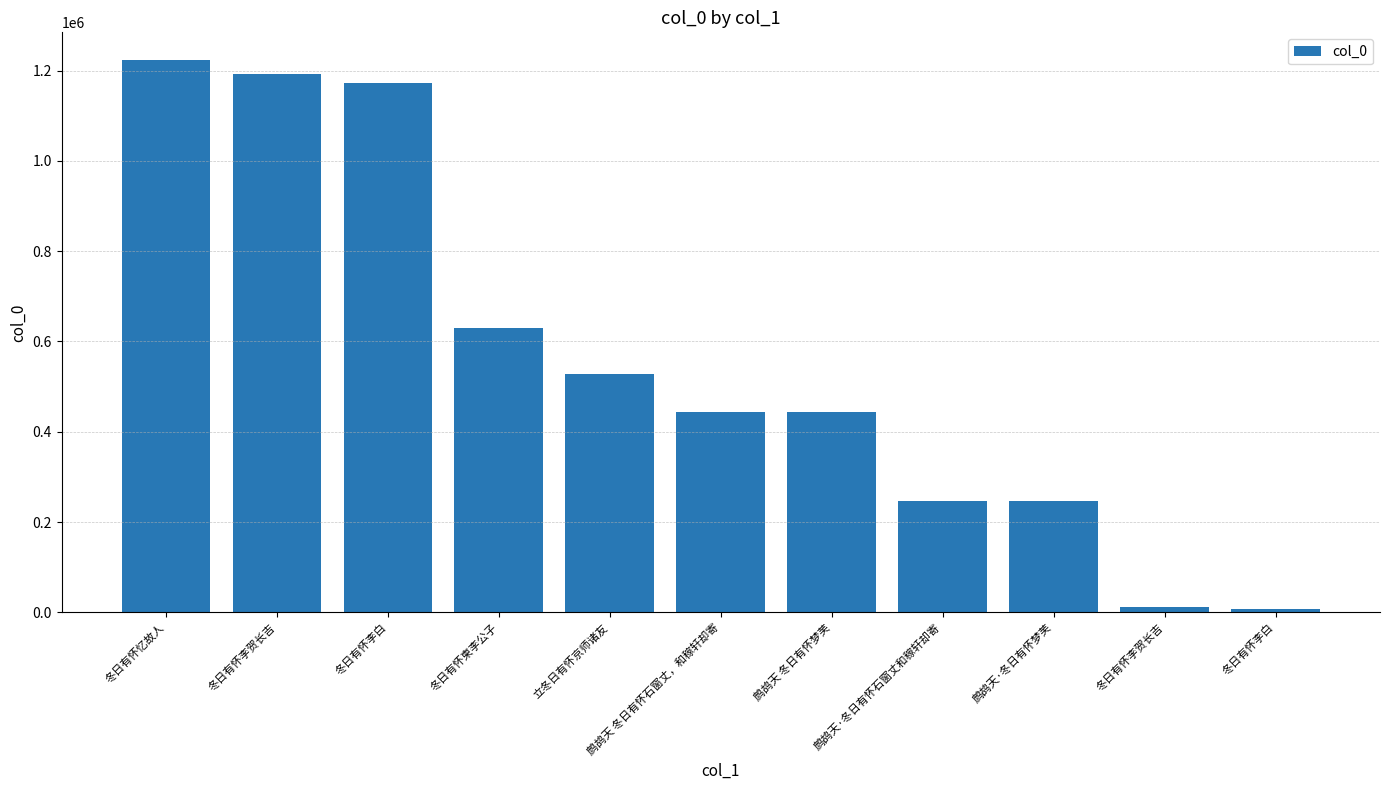

What is the value of the 6th bar from the left?

444439